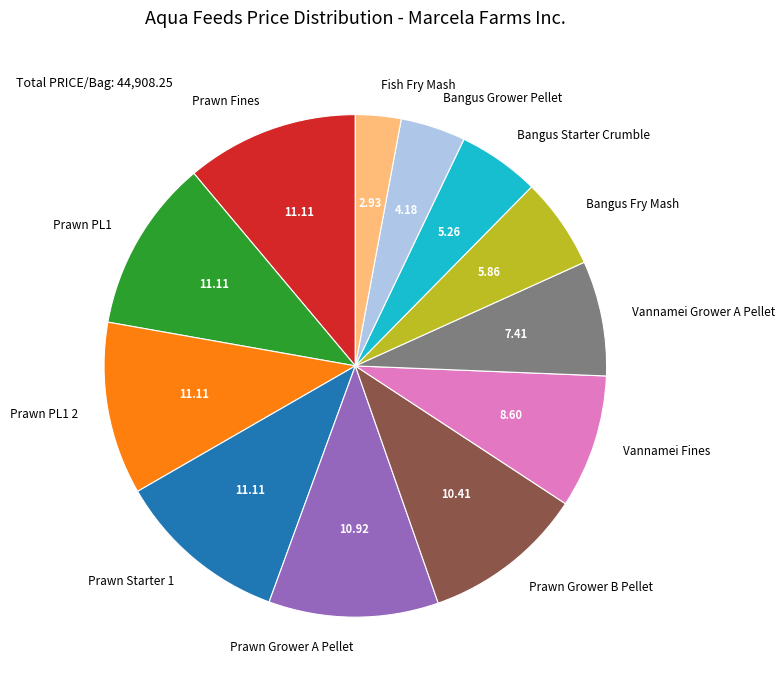

Which slice is the smallest?

Fish Fry Mash